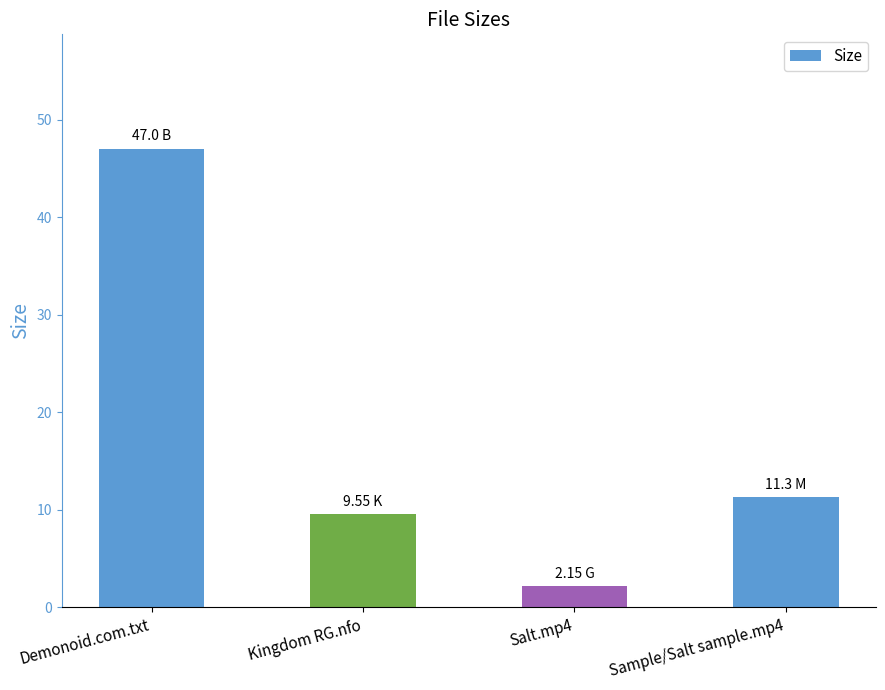

Rank the categories by value from highest to lowest.

Demonoid.com.txt, Sample/Salt sample.mp4, Kingdom RG.nfo, Salt.mp4